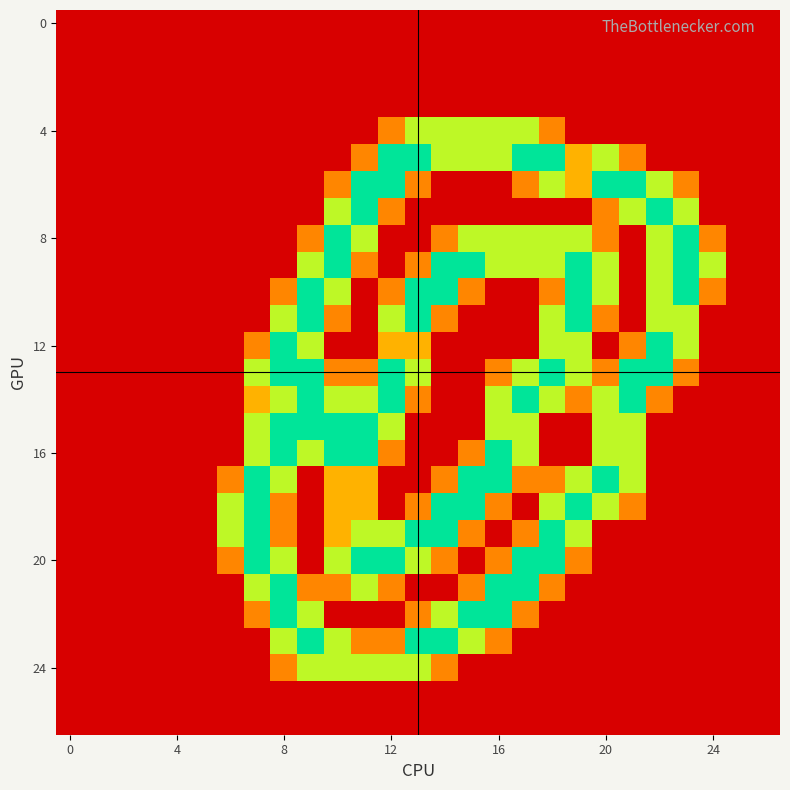

At how many categories does at least one series exceed 1?

19